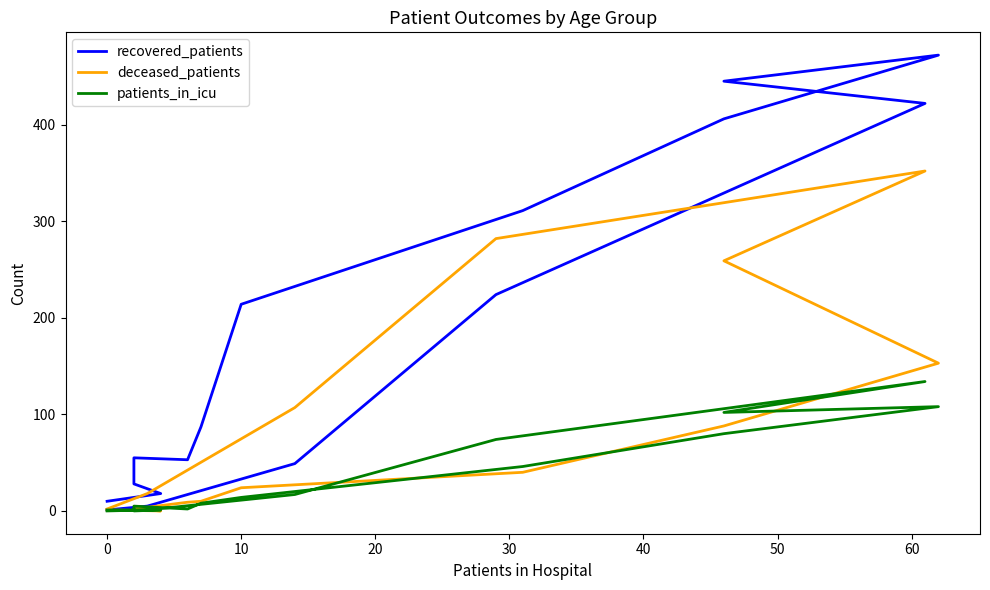

The recovered_patients series shows 82 at 30. True or false?

False